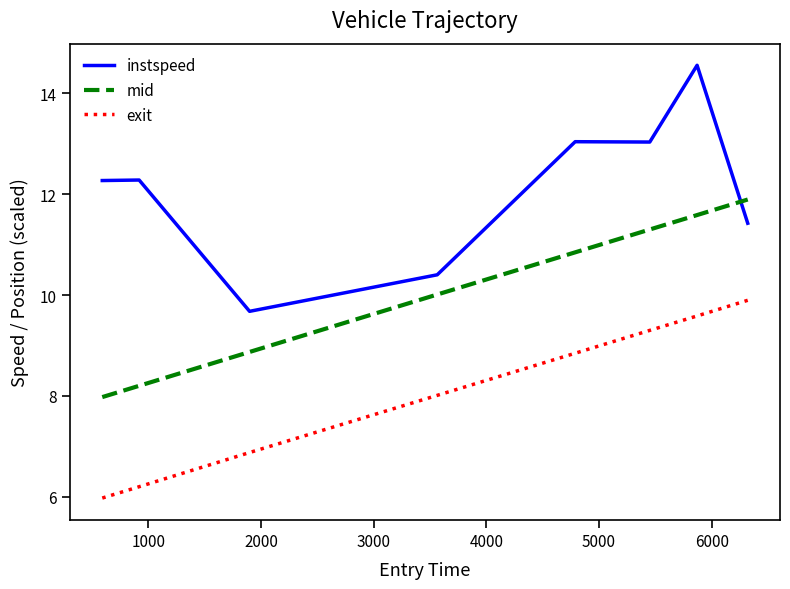

Which series has the widest spread of values?

instspeed